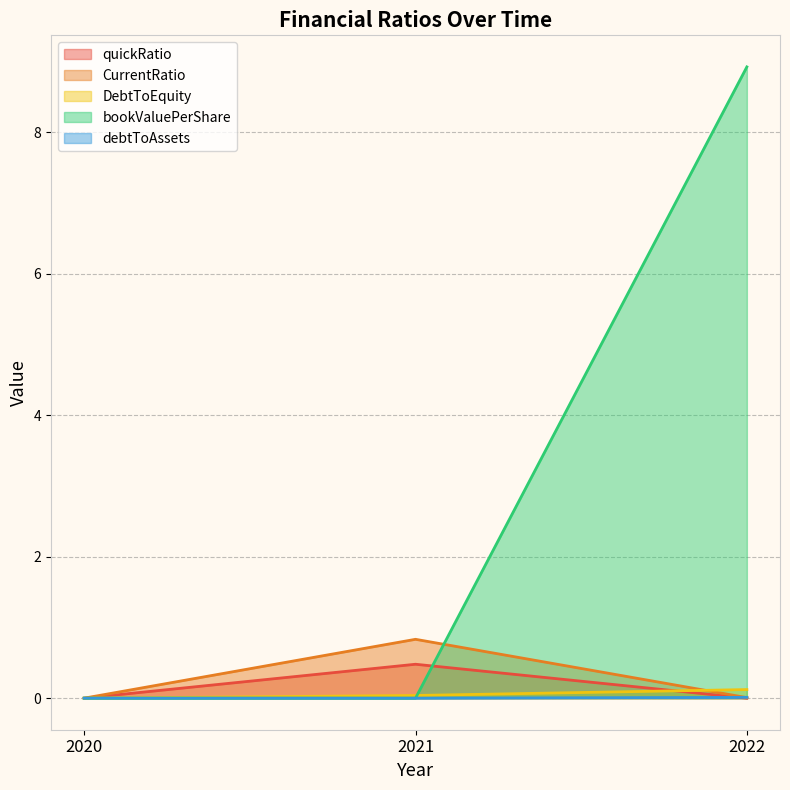

The value of DebtToEquity at 2020 is 0.0. True or false?

True